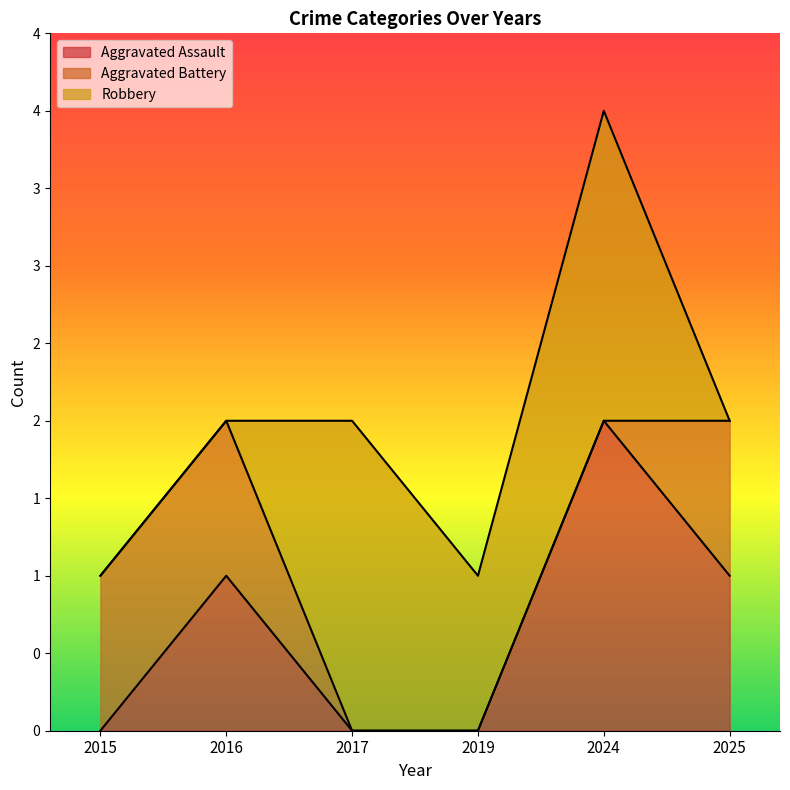

Reading left to right, extract all data points from this chart.

Aggravated Assault: 0	1	0	0	2	1
Aggravated Battery: 1	1	0	0	0	1
Robbery: 0	0	2	1	2	0